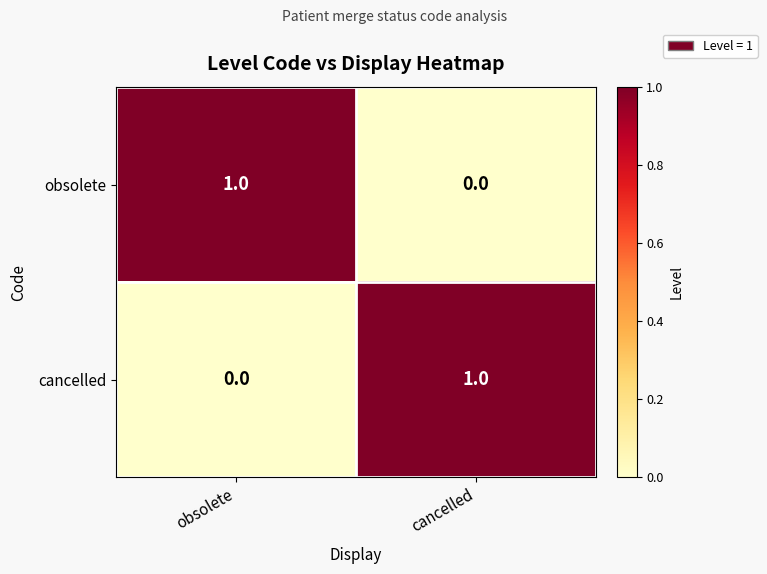

The value of obsolete at cancelled is 1. True or false?

False